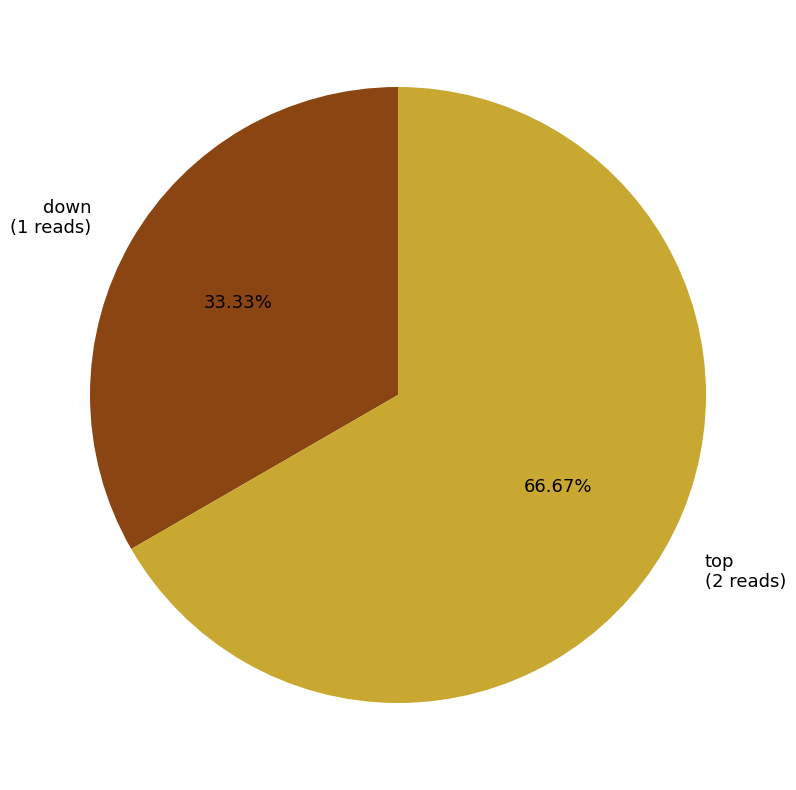

To the nearest percent, what is the average slice percentage?

50%